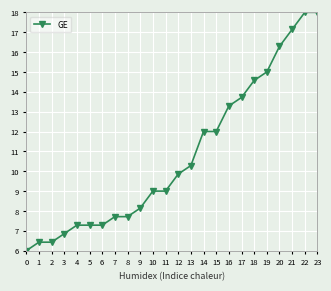

What is the value of the 12th point from the left?

9.0